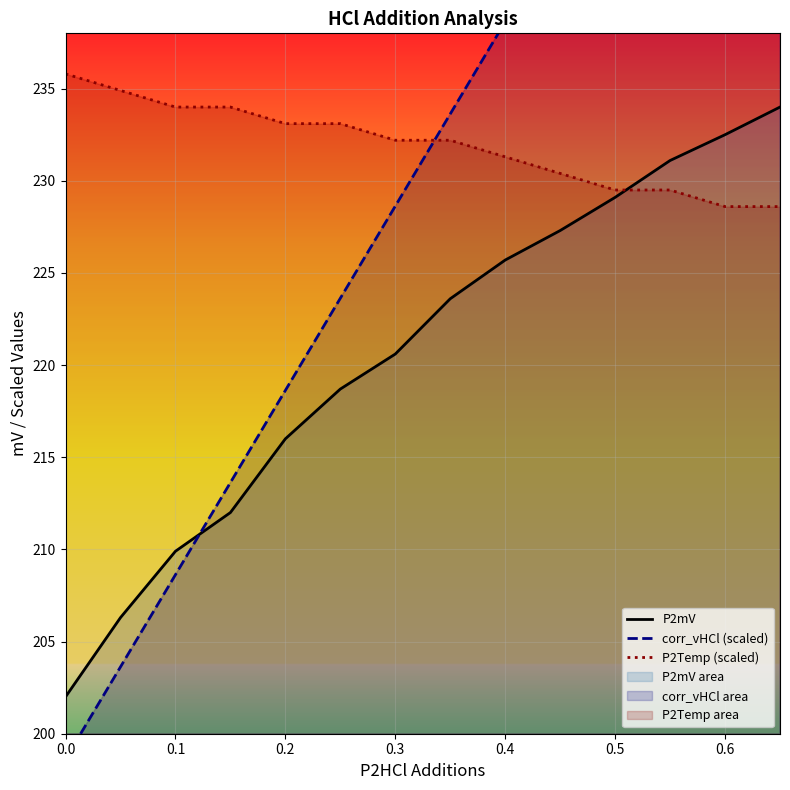

What is the approximate value of P2Temp (scaled) at 0.3?

232.2